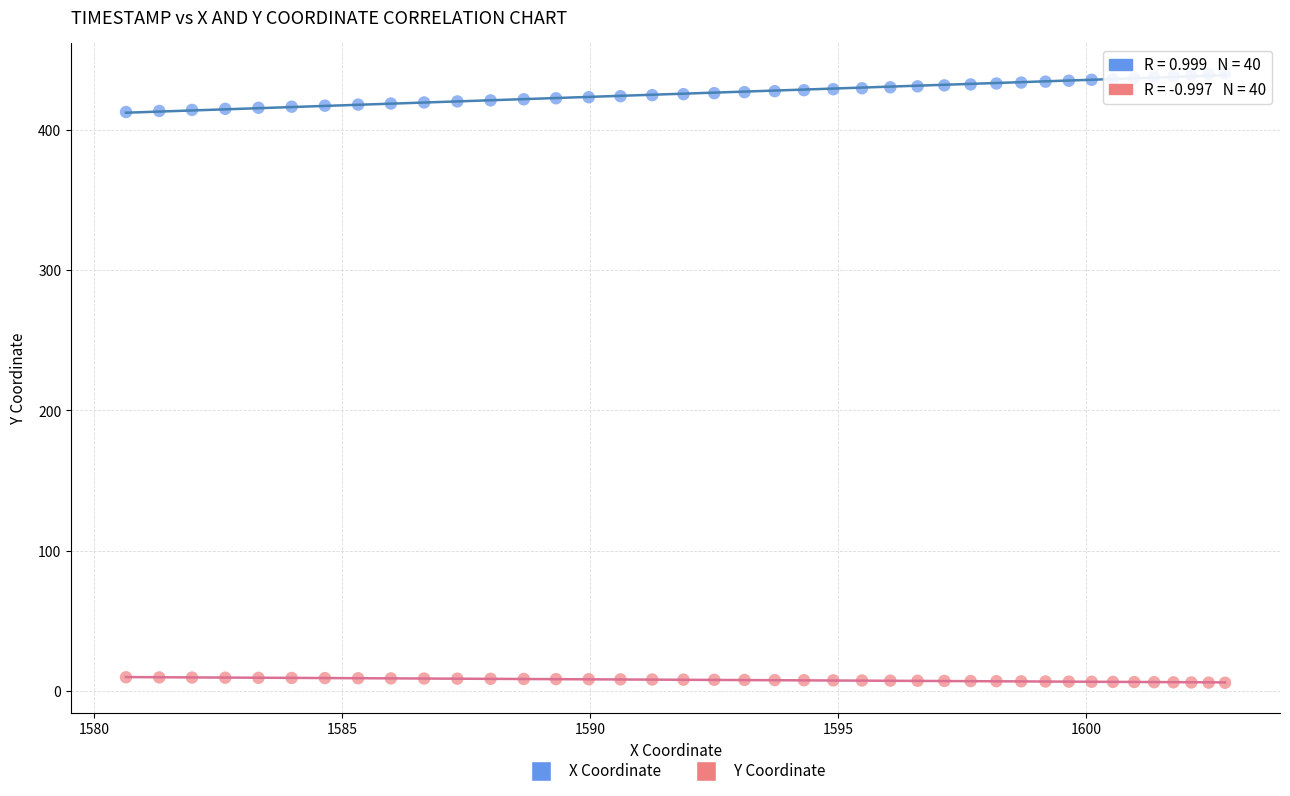

Across all data points, what is the range of X values (max minus min)?

22.2